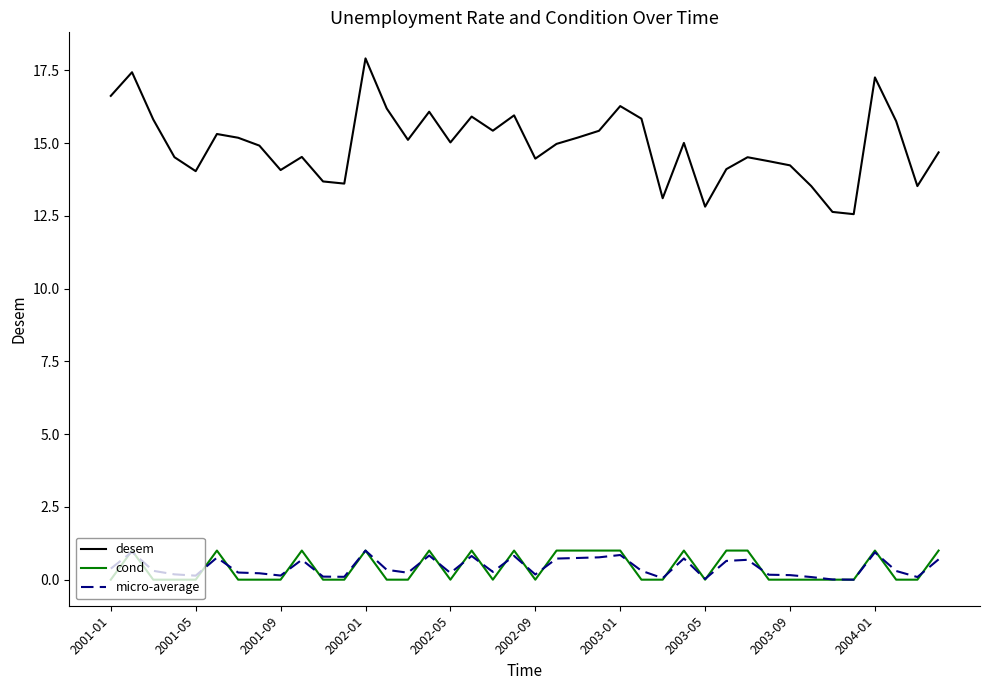

True or false: cond and desem cross at least once.

False